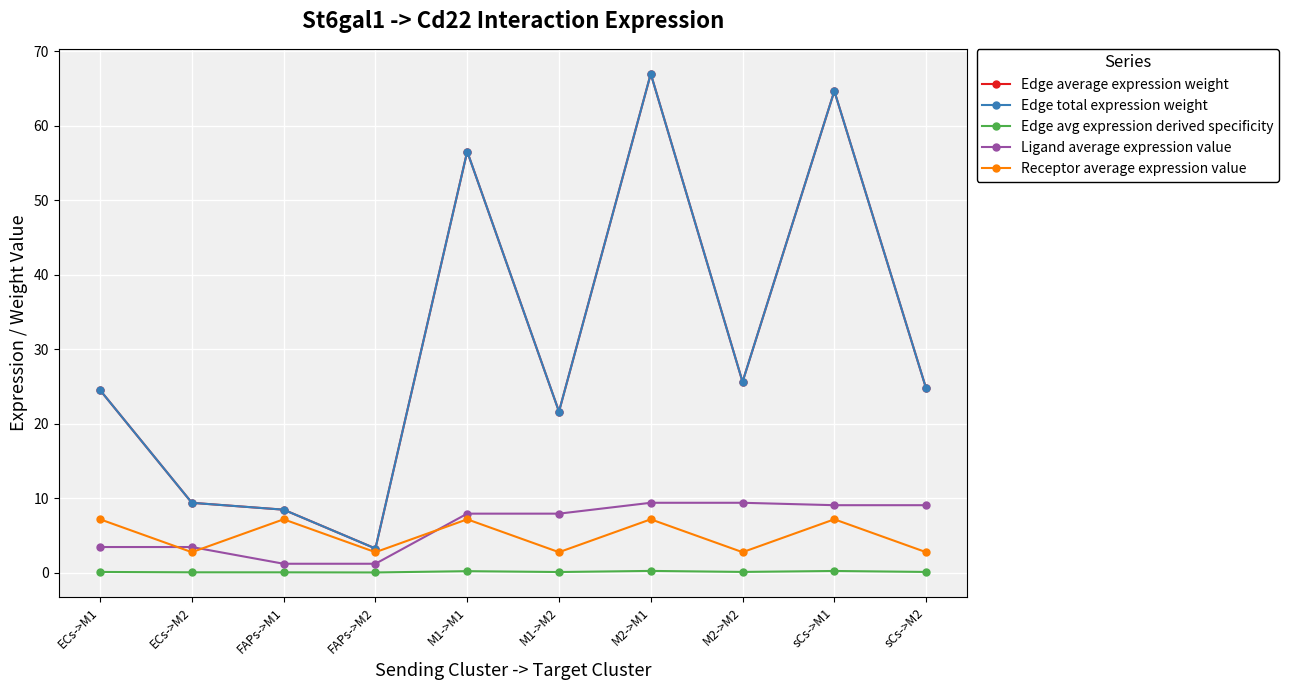

True or false: Edge total expression weight and Receptor average expression value intersect in this chart.

False